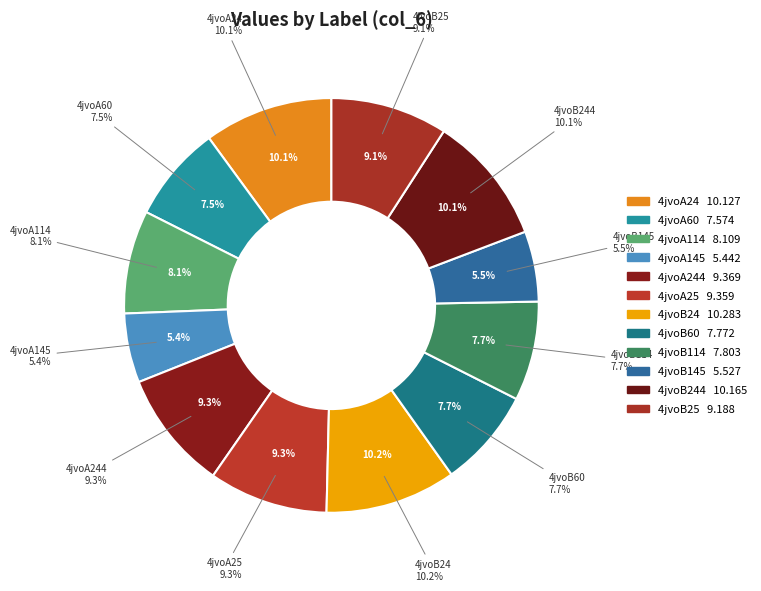

What percentage is NOT represented by 4jvoA24?

89.9%